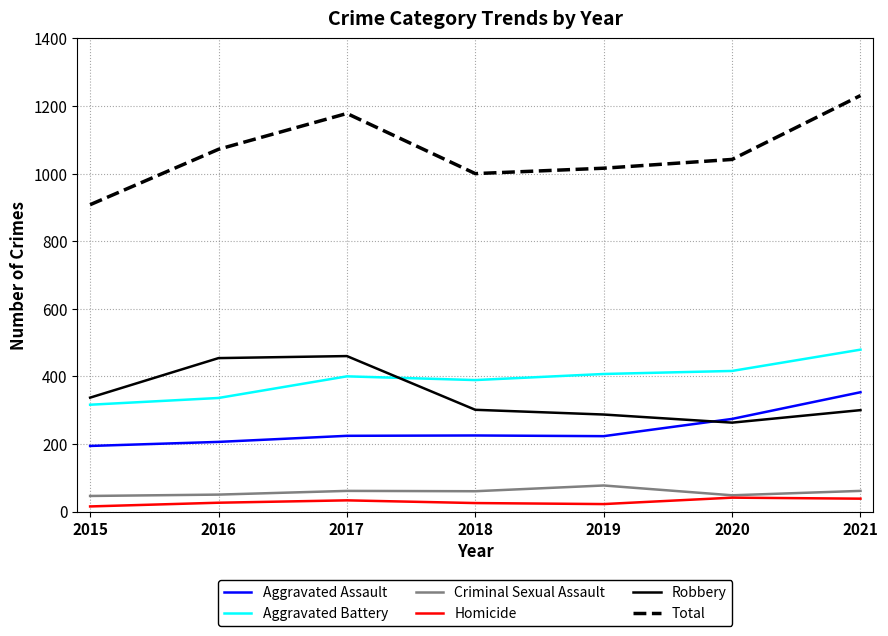

True or false: Aggravated Battery and Total intersect in this chart.

False